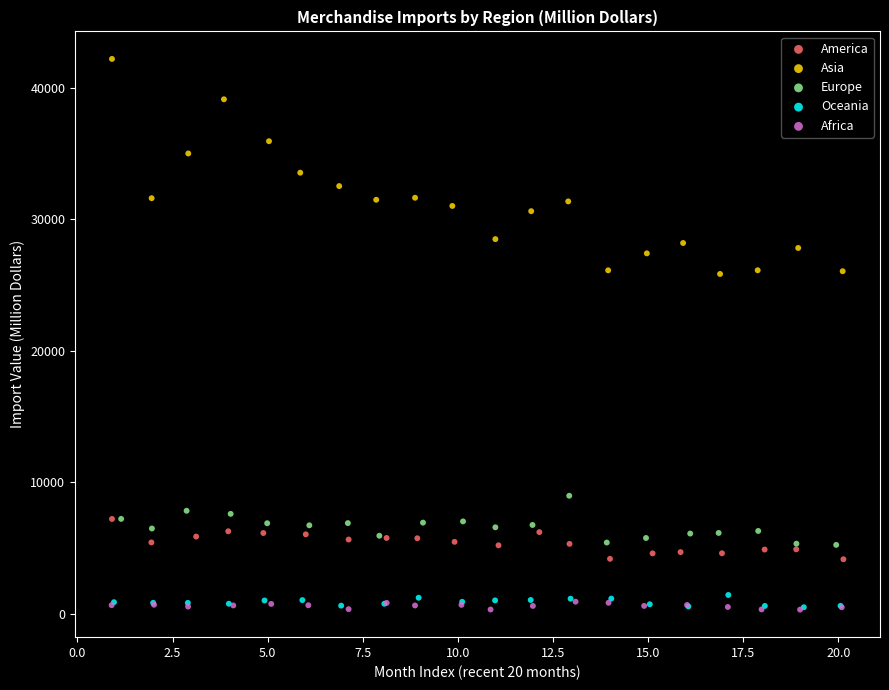

Which series has the largest Y range (max minus min)?

Asia